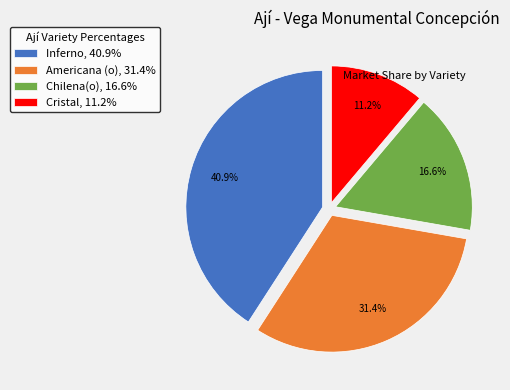

To the nearest percent, what is the difference between the largest and smallest slice percentages?

30%